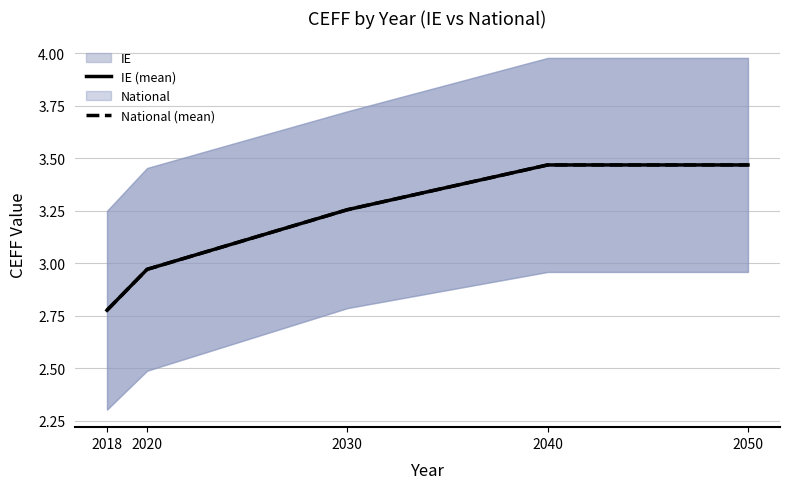

At how many categories does at least one series exceed 2?

5